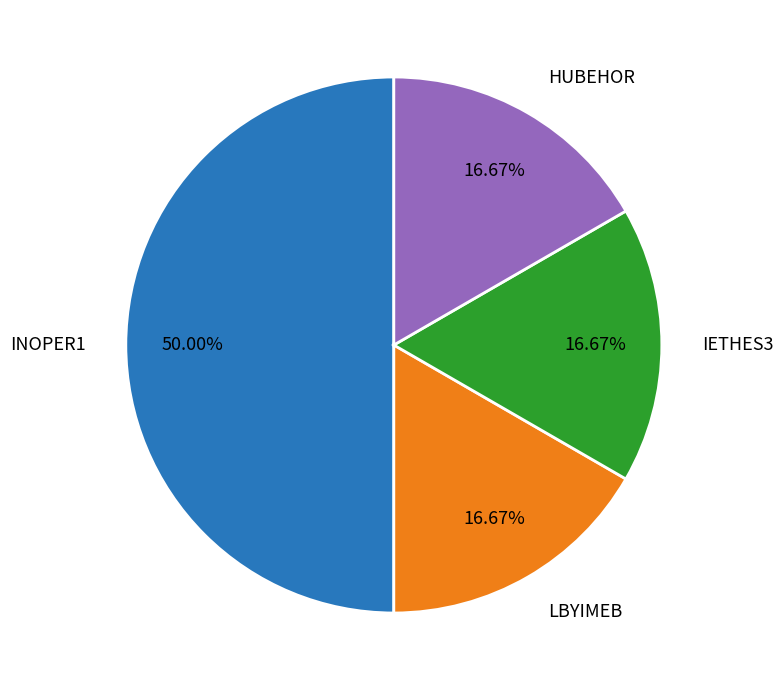

What is the ratio of the value at HUBEHOR to the value at INOPER1?

0.3